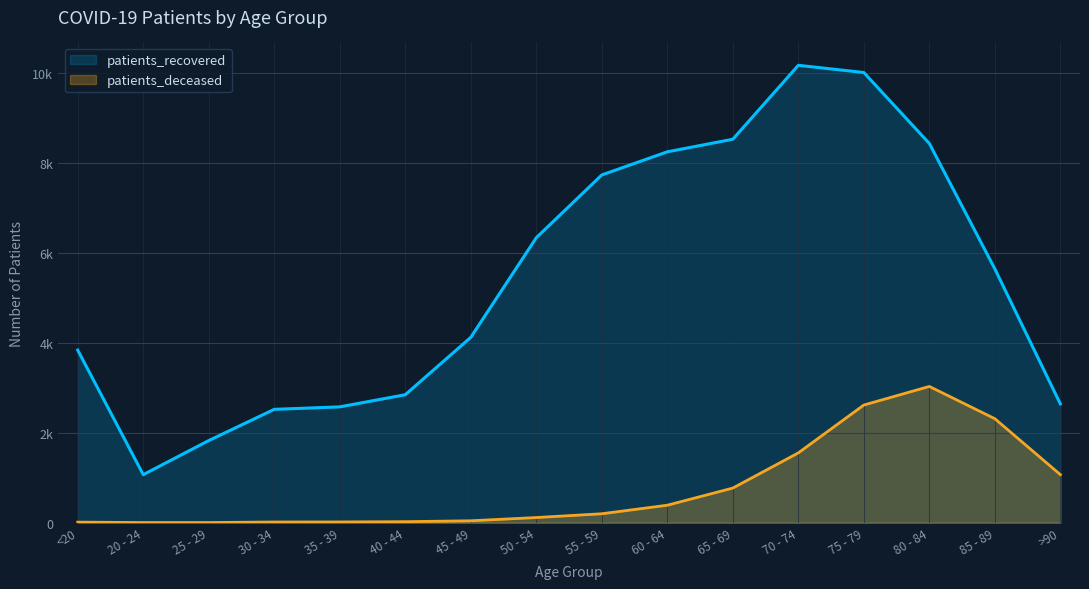

What is the sum of the patients_deceased values at 40 - 44 and >90?

1090